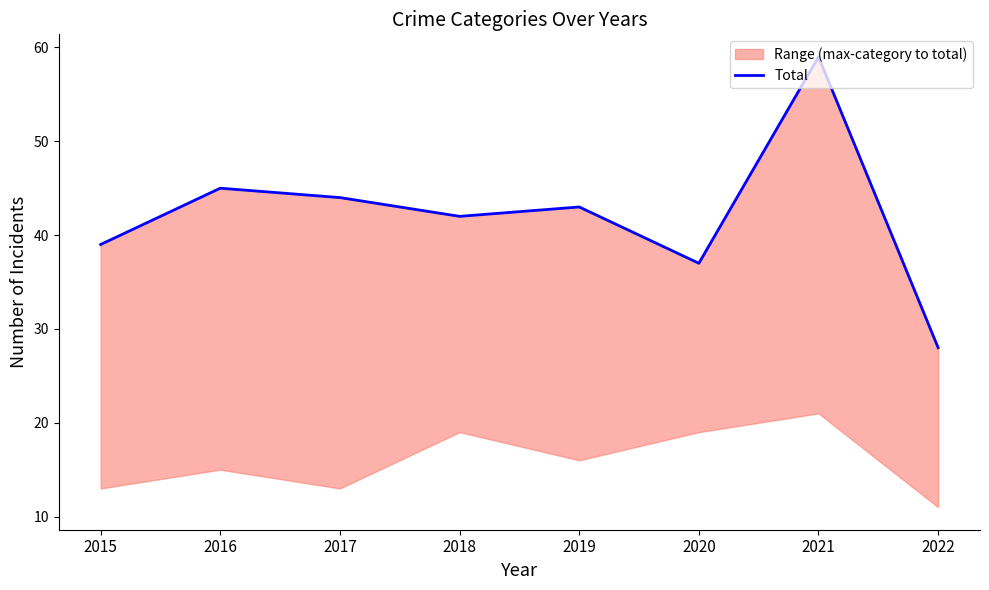

Approximately how many times larger is the value at 2021 compared to 2018?

1.4